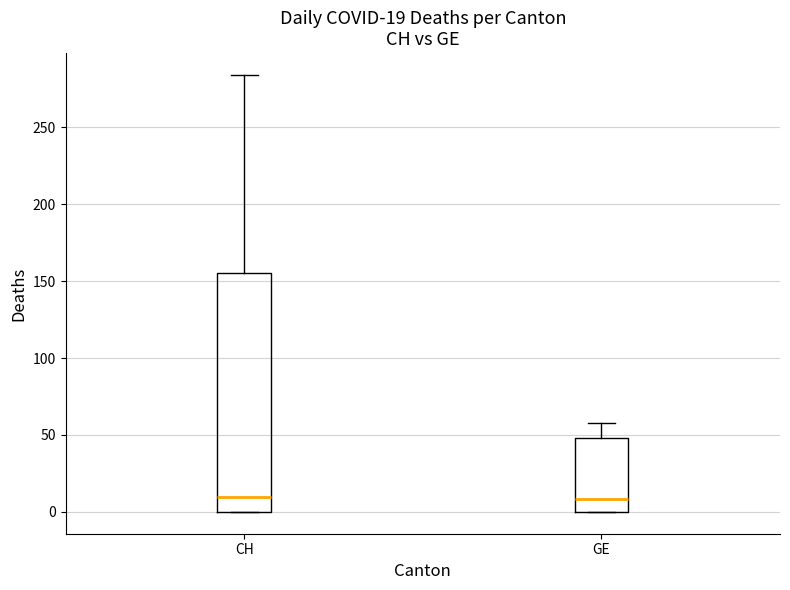

Which box is the tallest, from its lower edge to its upper edge?

CH